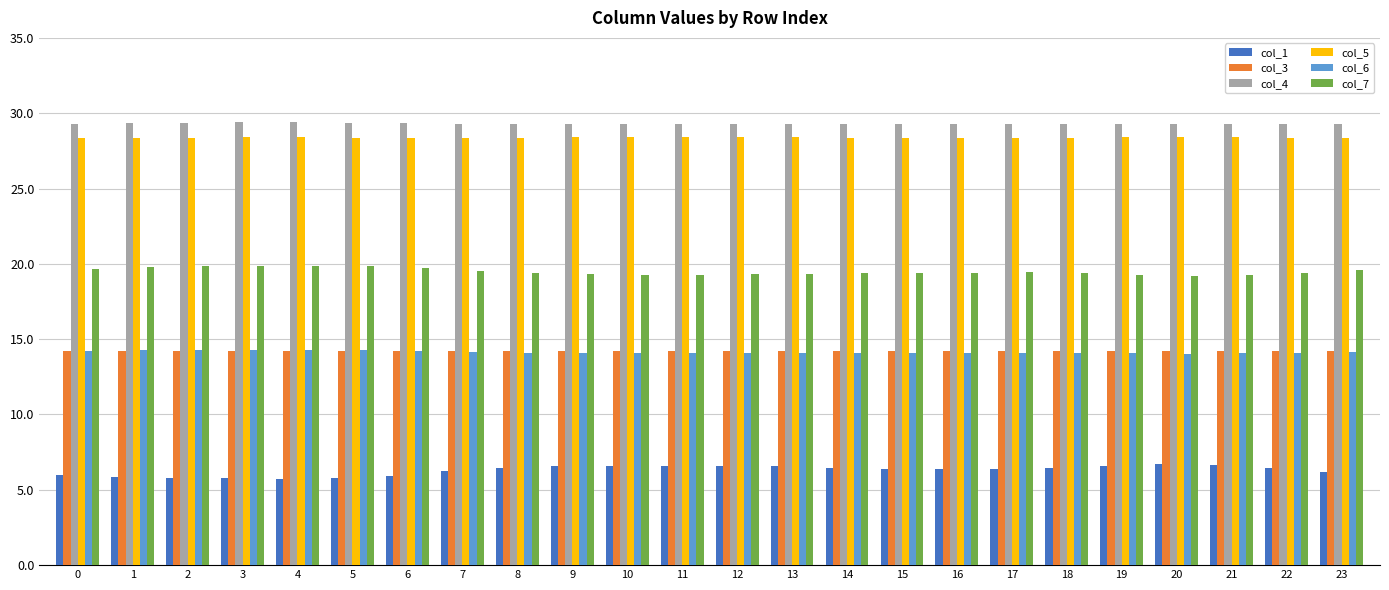

What is the spread (max minus min) of values at 21?

22.6